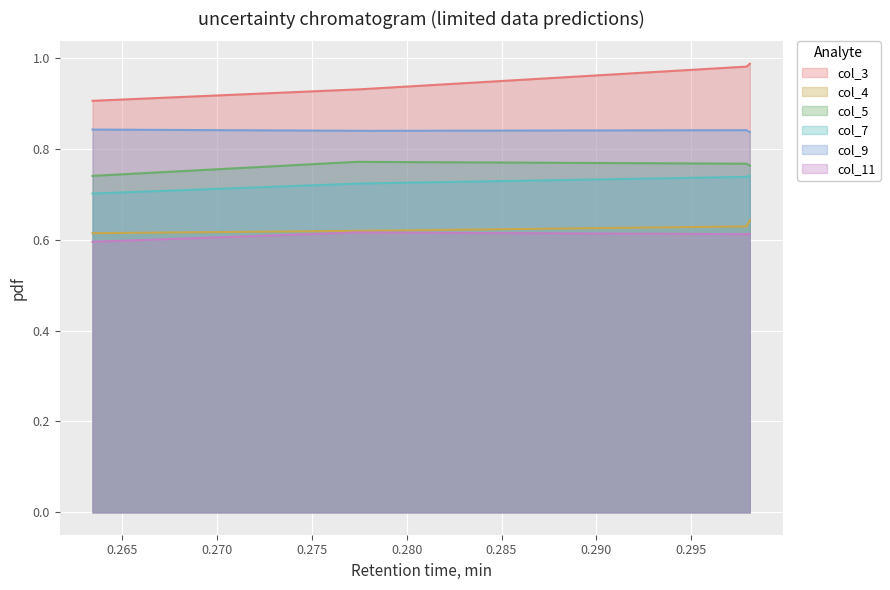

At how many categories does at least one series exceed 0?

200